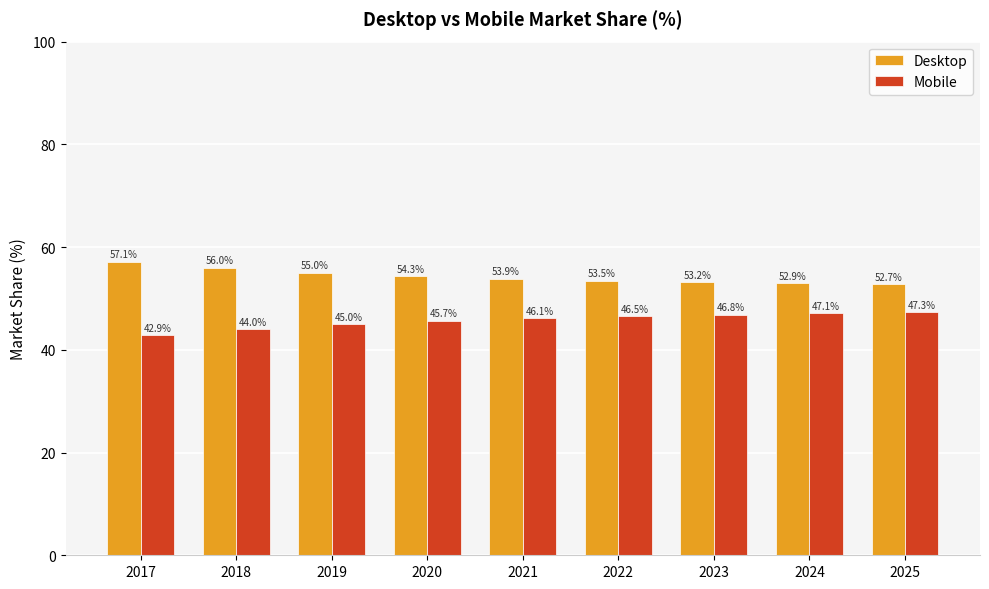

Reading left to right, what are all the values shown in this chart?

Desktop: 2017=57.1	2018=56.0	2019=55.0	2020=54.3	2021=53.9	2022=53.5	2023=53.2	2024=52.9	2025=52.7
Mobile: 2017=42.9	2018=44.0	2019=45.0	2020=45.7	2021=46.1	2022=46.5	2023=46.8	2024=47.1	2025=47.3